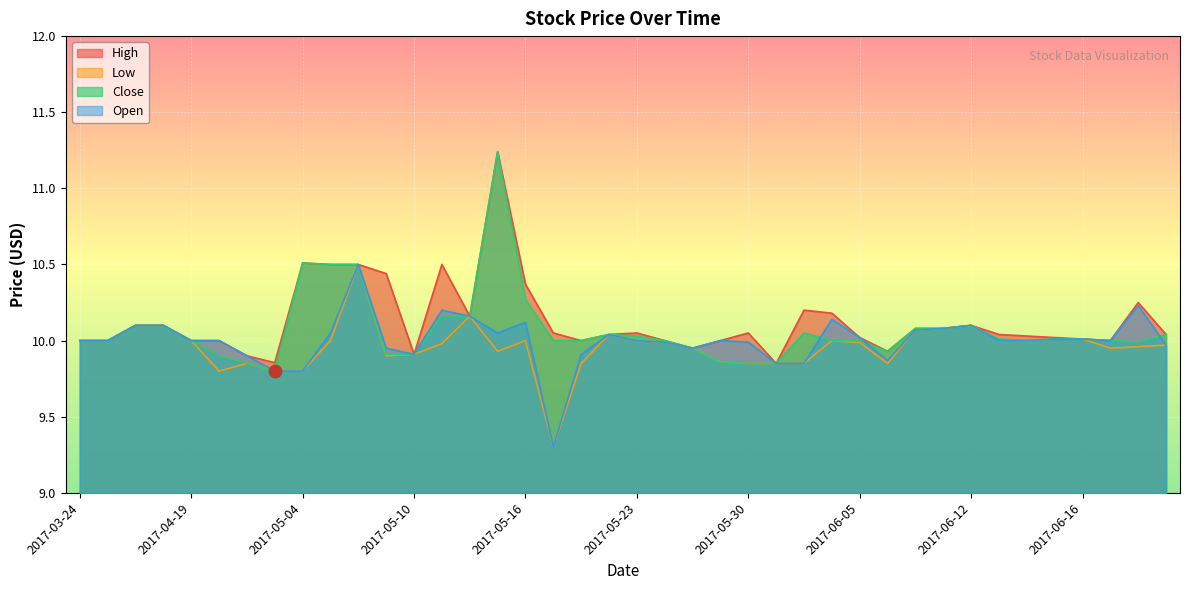

Which series contains the highest Y value?

High